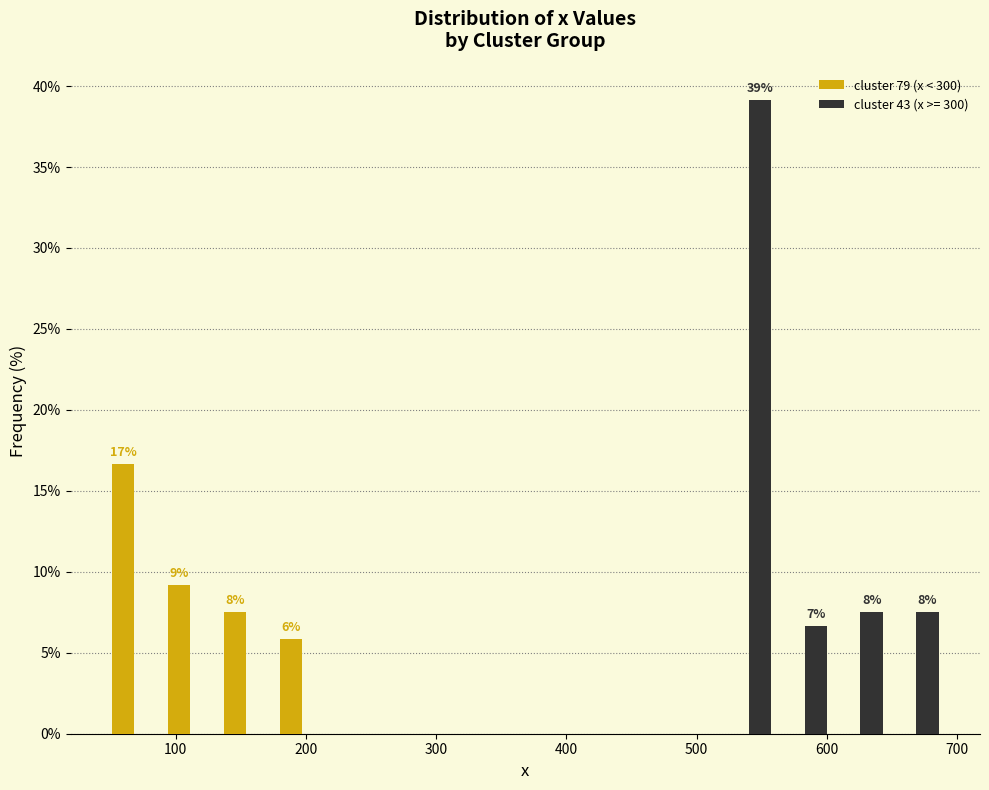

In the cluster 43 (x >= 300) series, which range on the x-axis has the tallest bar?

520 to 560